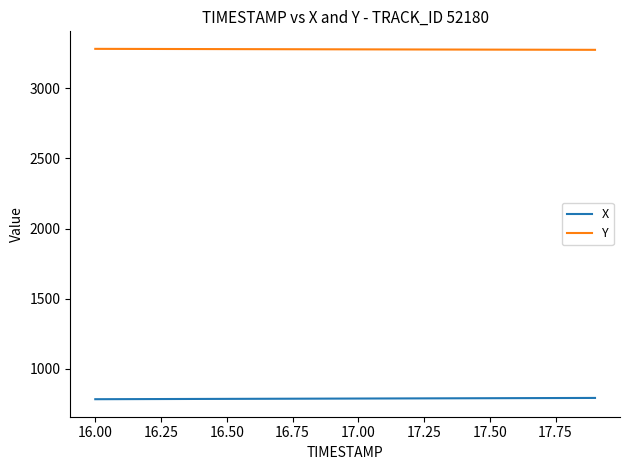

What is the minimum value shown in the chart?

783.1